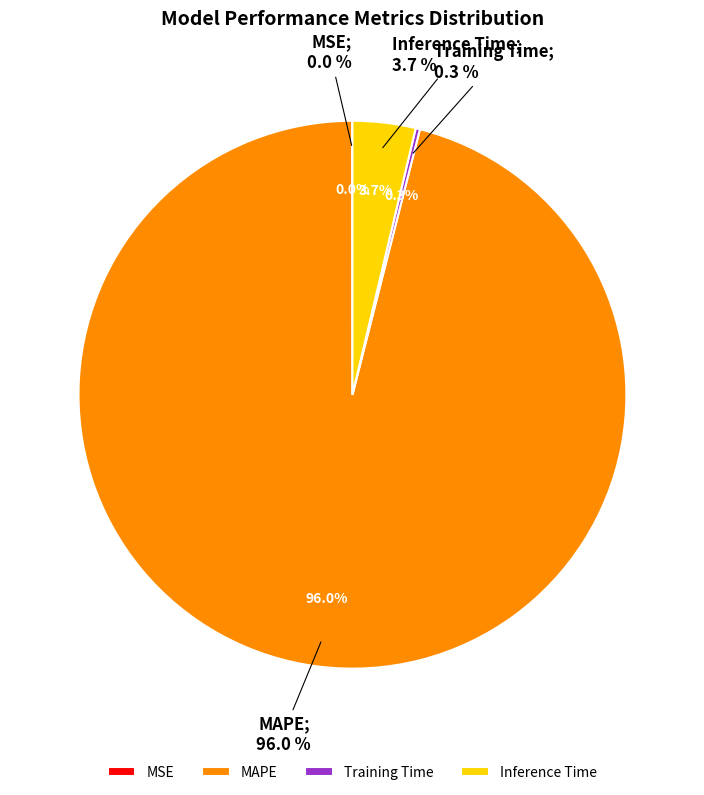

To the nearest percent, what is the difference between the Inference Time and MSE slice percentages?

4%